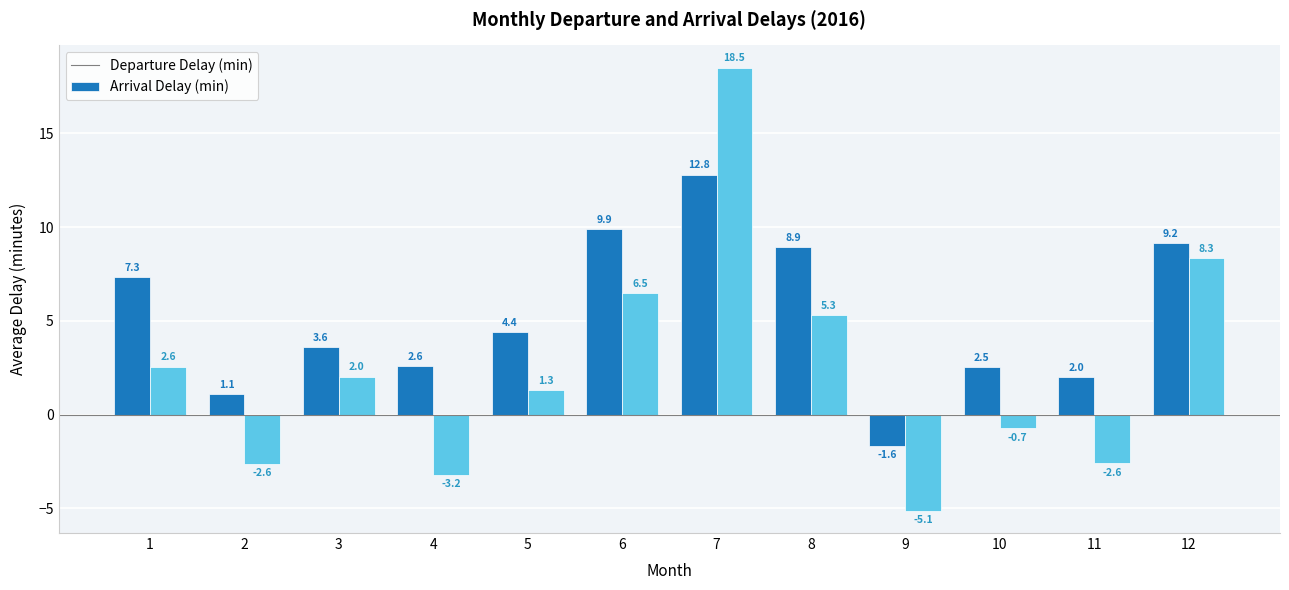

Which category has the lowest value across all series?

9